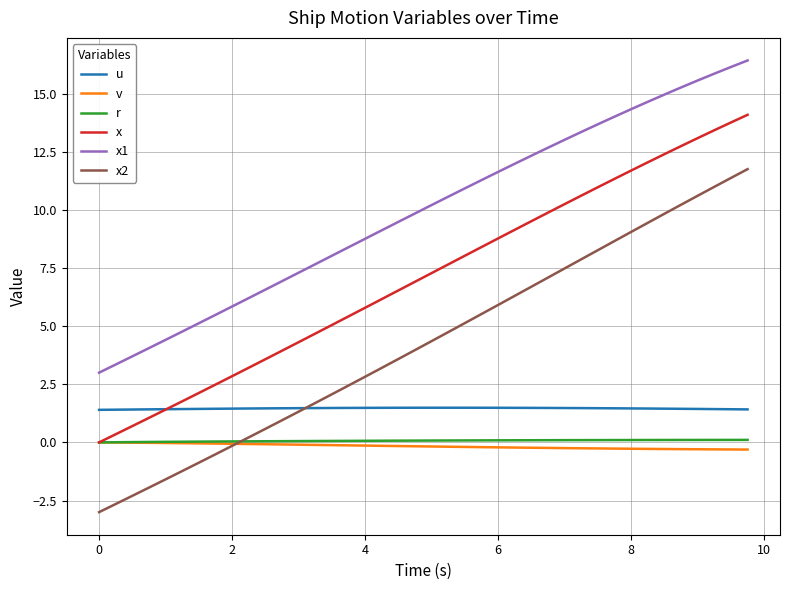

Which series has the largest total across all categories?

x1